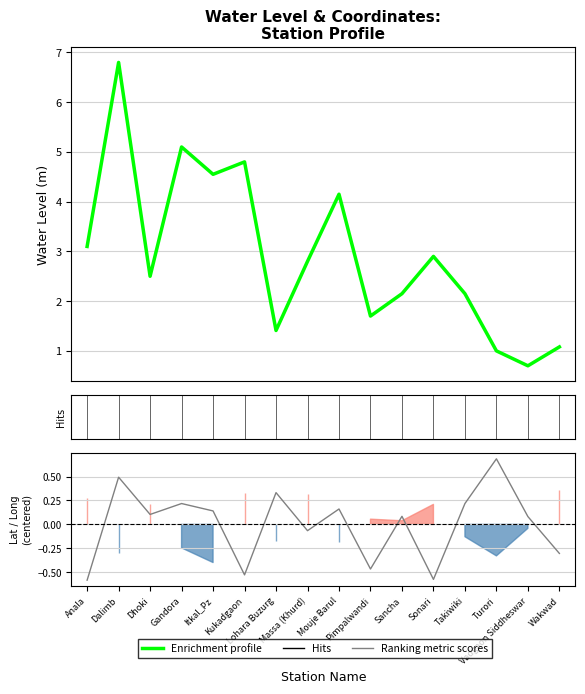

What is the average value of the Enrichment profile series?

2.9